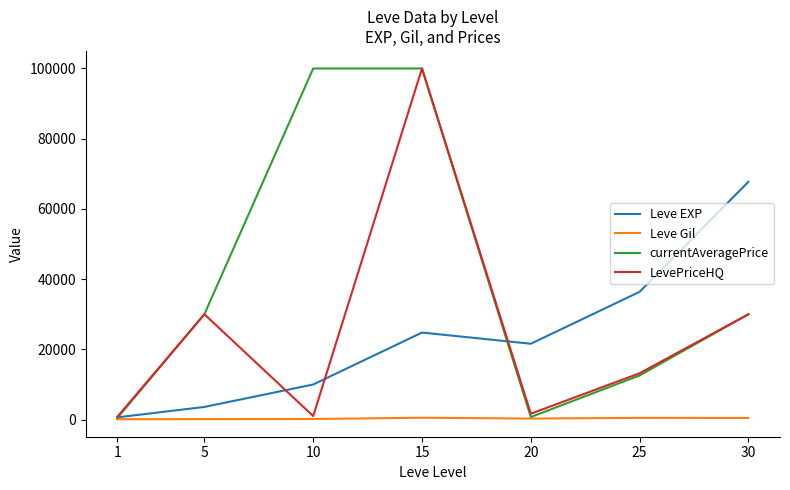

The value of LevePriceHQ at 25 is 3111.8. True or false?

False